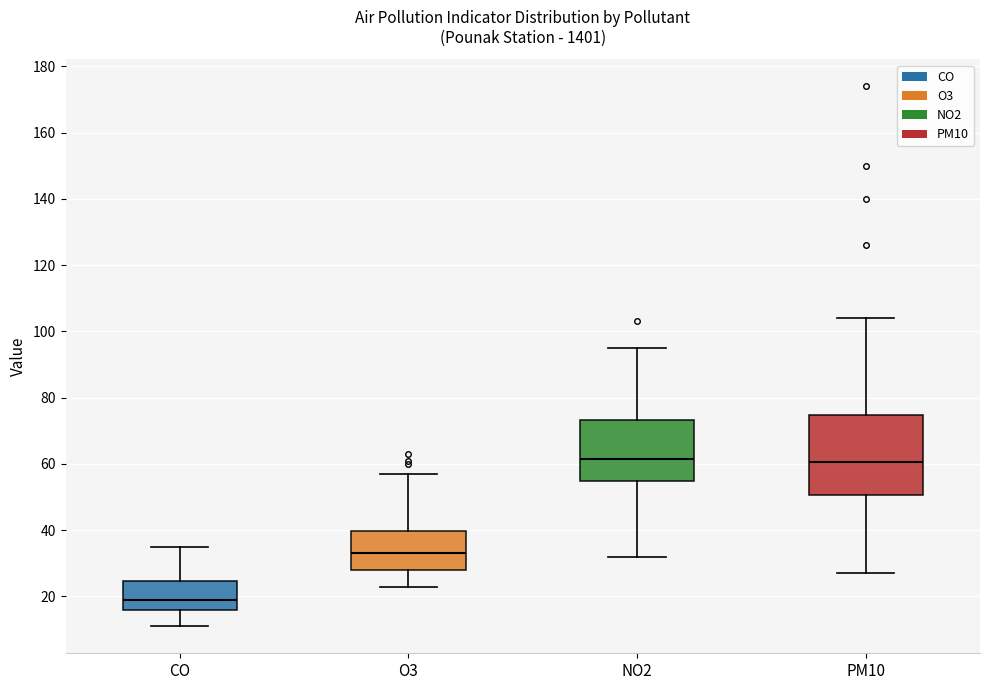

Reading left to right, read every box against the y-axis: the position of its median line, the range the box covers, and the ends of its whiskers. The values are not printed on the chart, so give them approximately, as read against the axis.

CO: median 20, box 16 to 24, whiskers 12 to 36
O3: median 34, box 28 to 40, whiskers 24 to 58
NO2: median 62, box 54 to 74, whiskers 32 to 96
PM10: median 60, box 50 to 74, whiskers 28 to 104